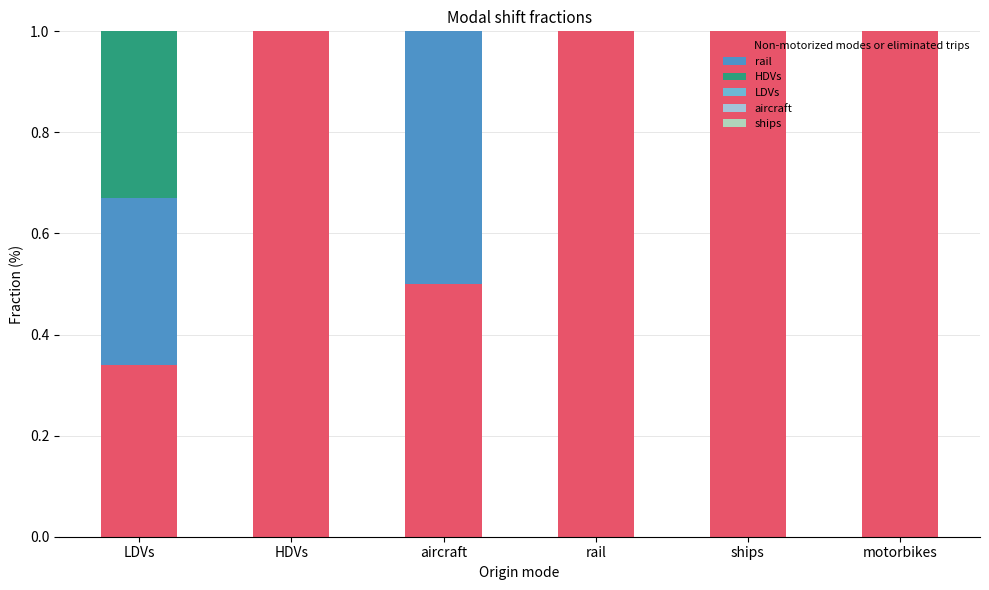

Between motorbikes and rail, which is larger?

motorbikes